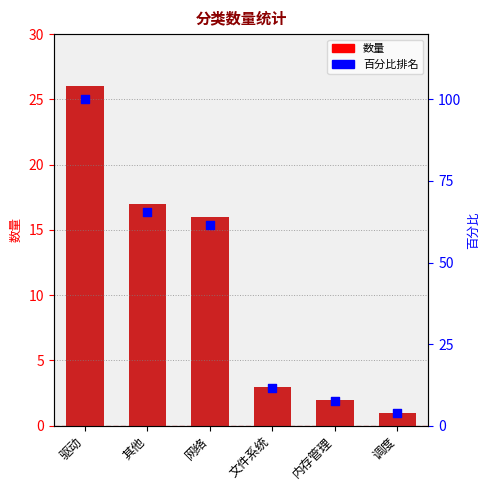

What are all the series names shown in the legend?

数量, 百分比排名